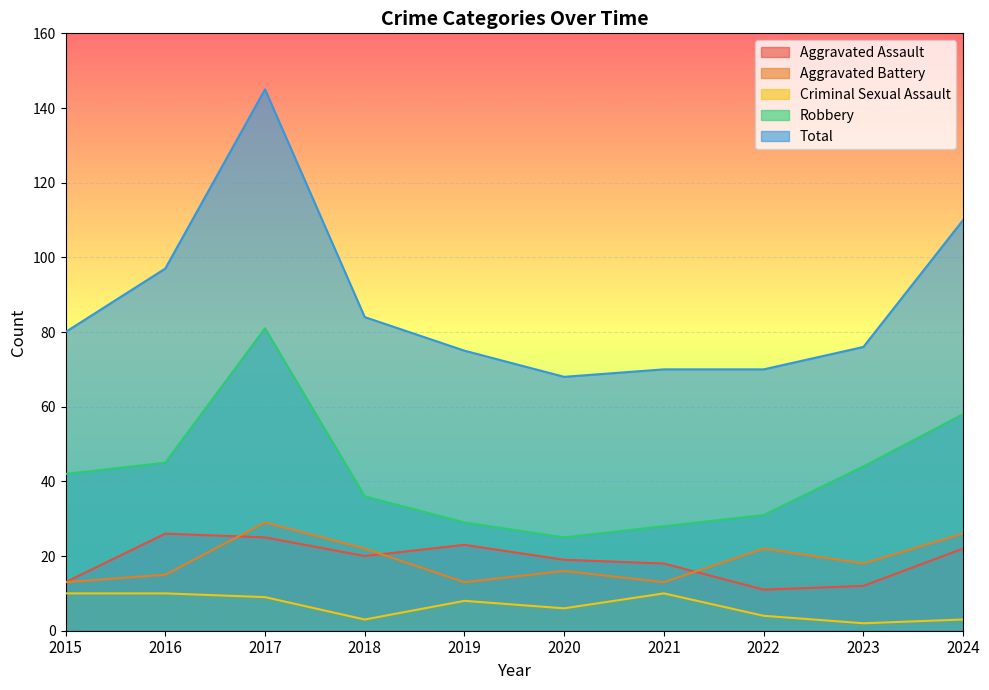

What is the sum of the Aggravated Battery values at 2024 and 2017?

55